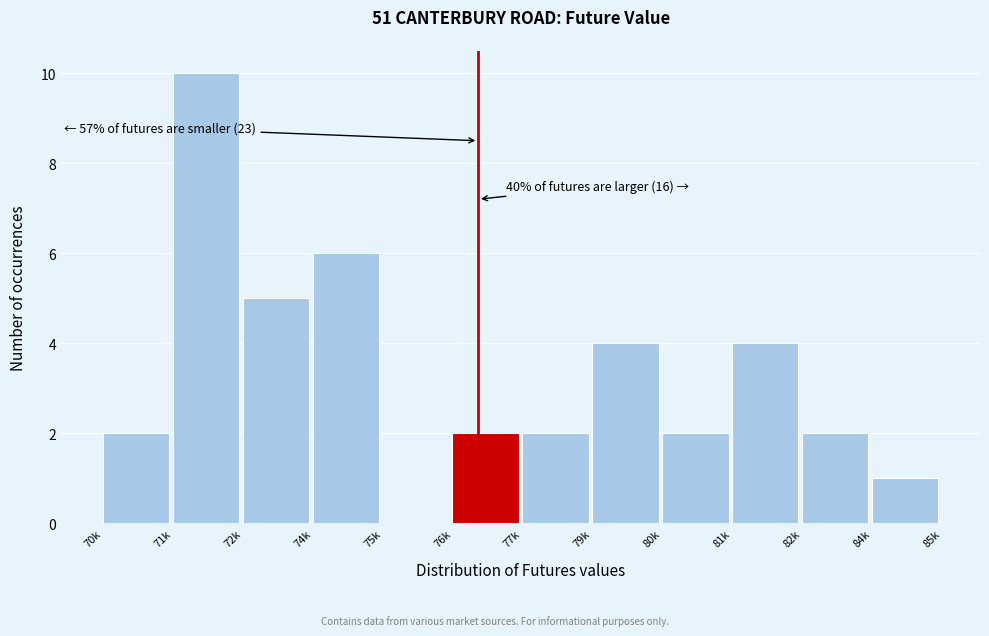

Reading left to right, list all the values displayed in this chart.

70k=2	71k=10	72k=5	74k=6	75k=0	76k=2	77k=2	79k=4	80k=2	81k=4	82k=2	84k=1